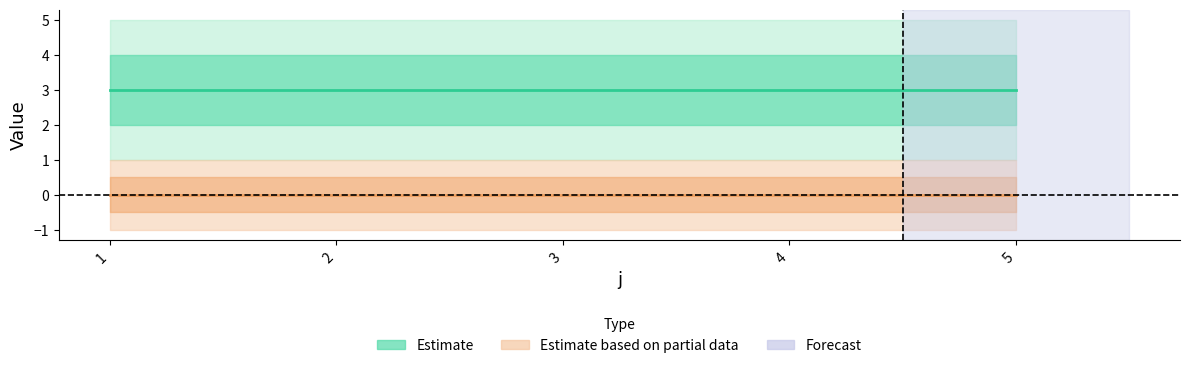

How many lines are shown in the chart?

2